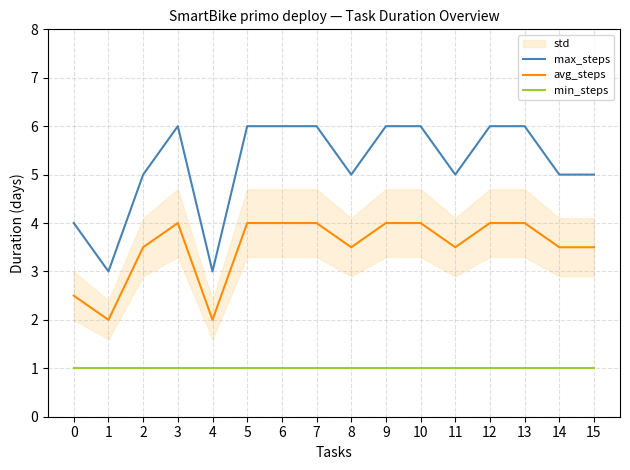

The value of avg_steps at 0 is 3.4. True or false?

False